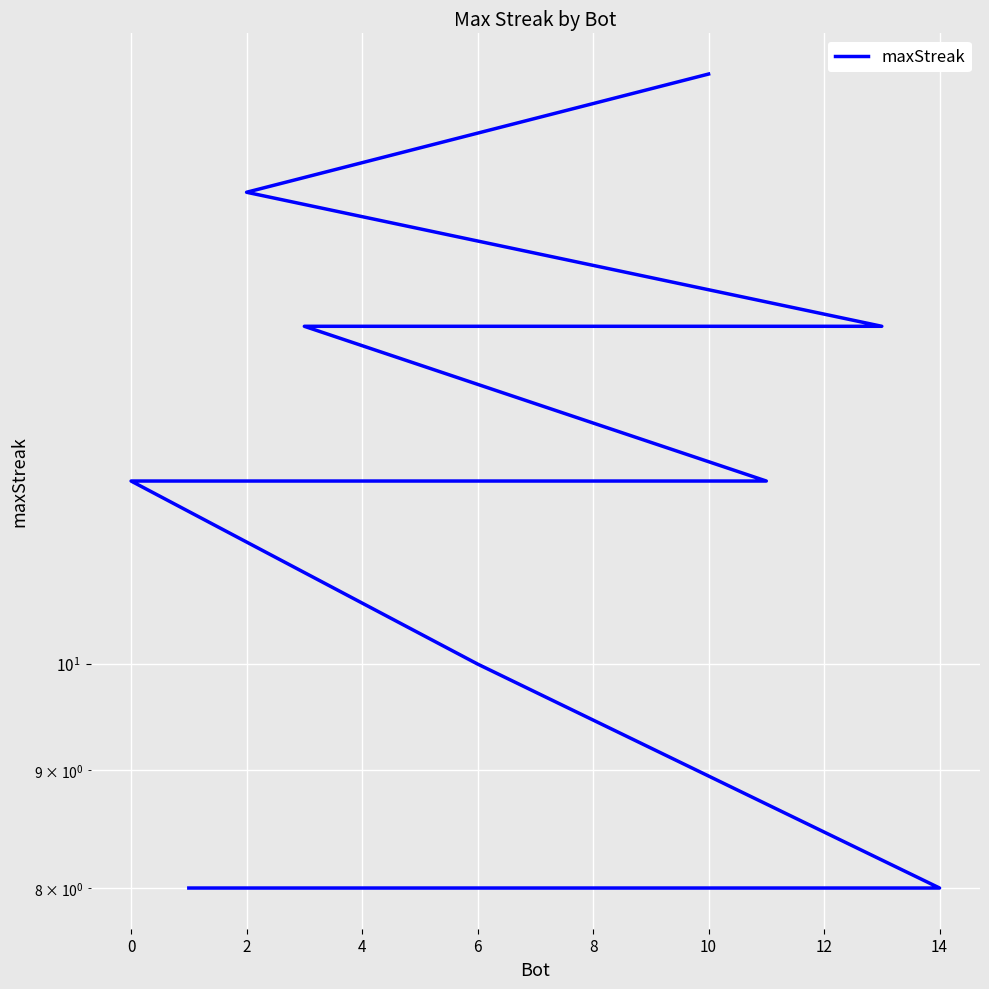

What is the minimum value shown in the chart?

8